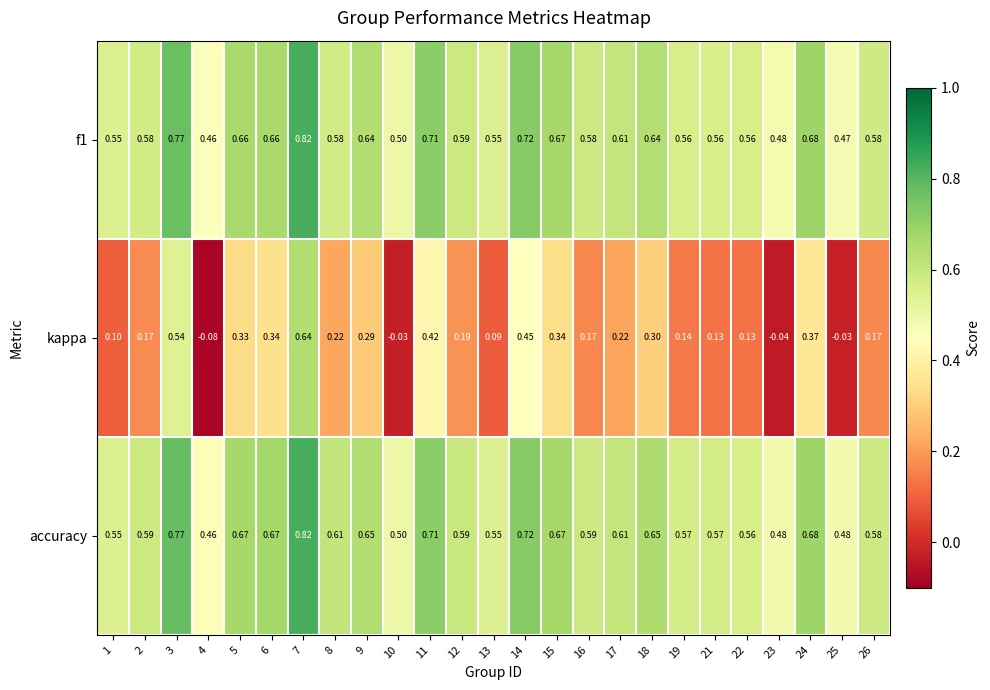

Is the value of kappa at 8 greater than the value of accuracy at 2?

No